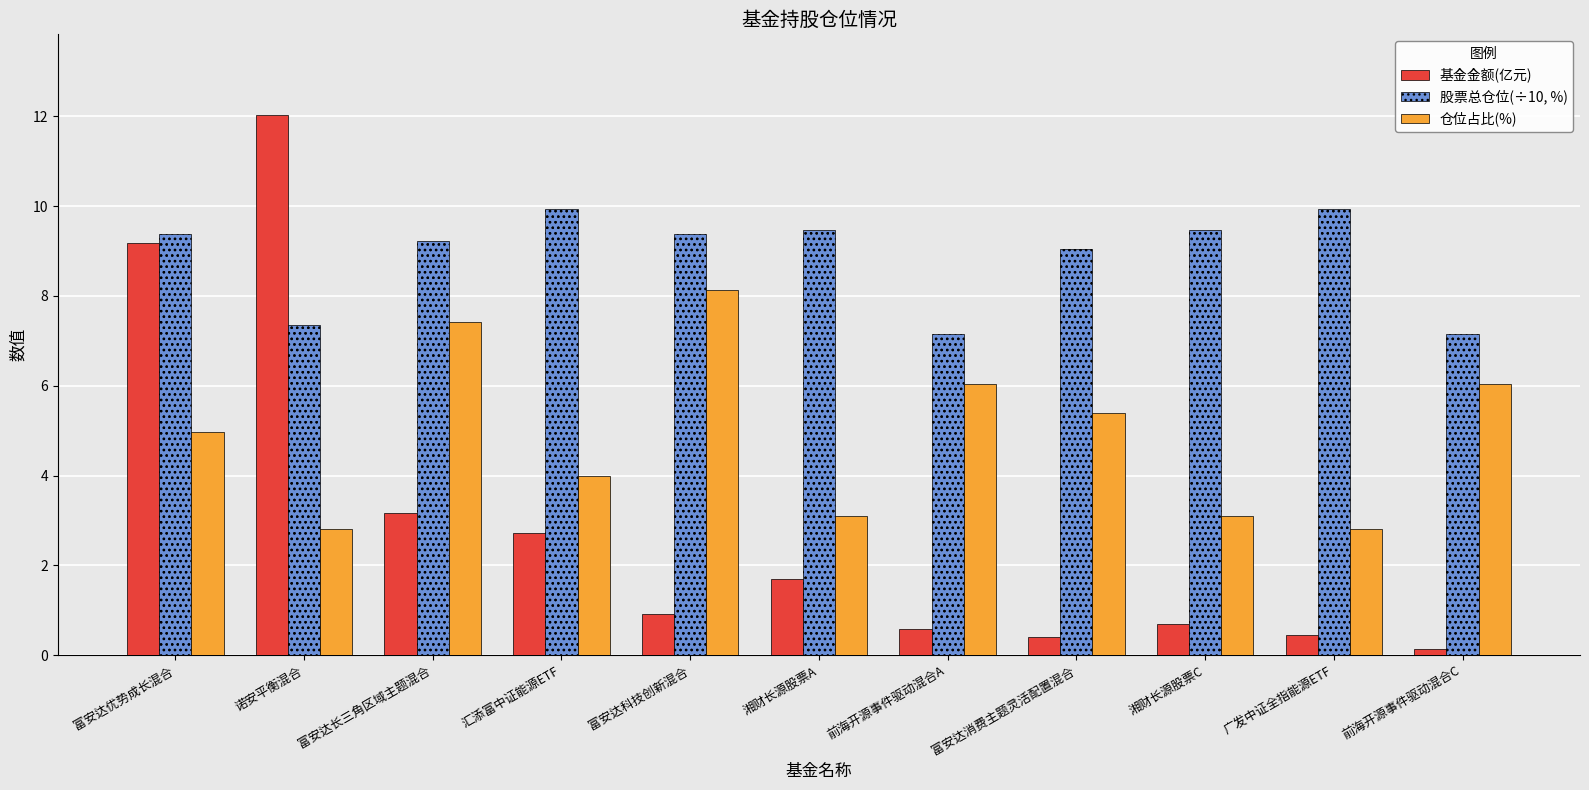

Reading left to right, list all the values displayed in this chart.

基金金额(亿元): 9.2	12.0	3.2	2.7	0.9	1.7	0.6	0.4	0.7	0.4	0.1
股票总仓位(÷10, %): 9.4	7.4	9.2	9.9	9.4	9.5	7.2	9.0	9.5	9.9	7.2
仓位占比(%): 5.0	2.8	7.4	4.0	8.1	3.1	6.0	5.4	3.1	2.8	6.0